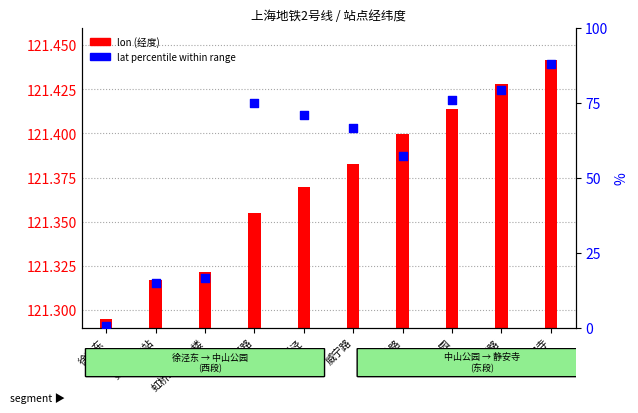

What is the change in value from 虹桥火车站 to 淞虹路?

+60.2